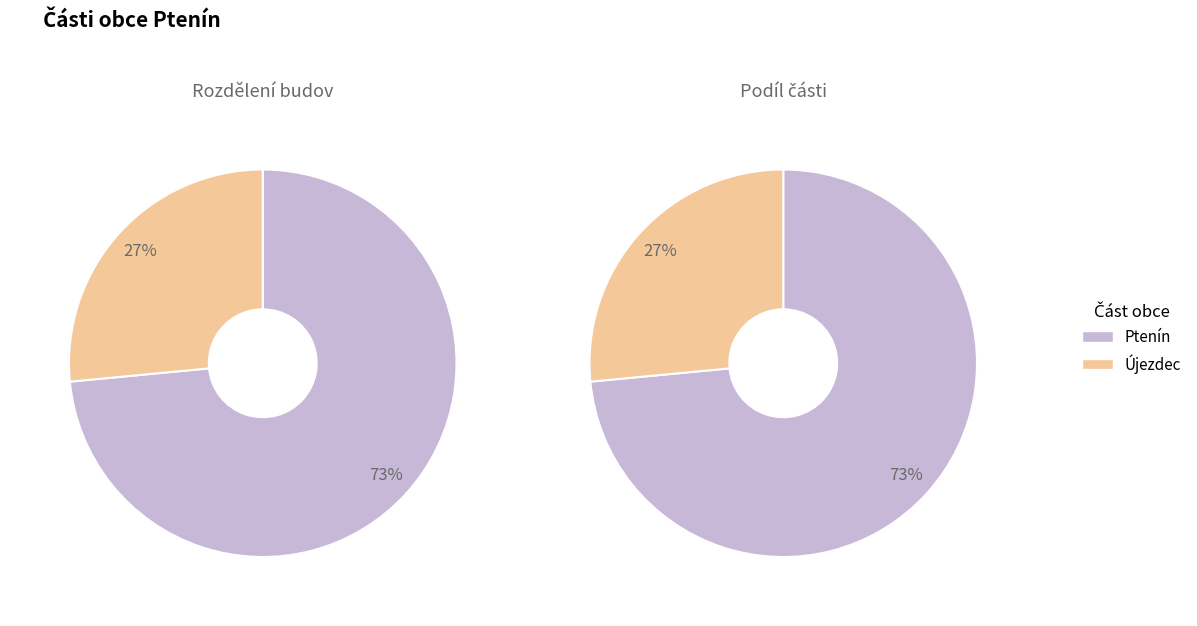

To the nearest percent, what portion does Újezdec represent?

27%